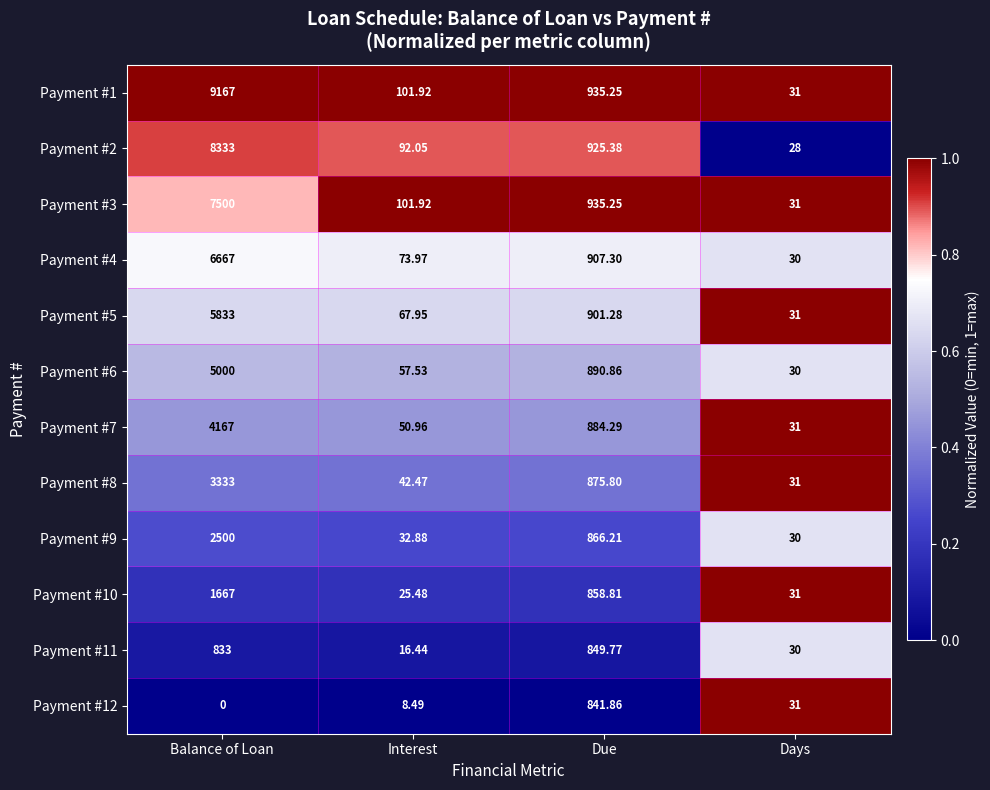

At which category is the sum across all series the highest?

Balance of Loan